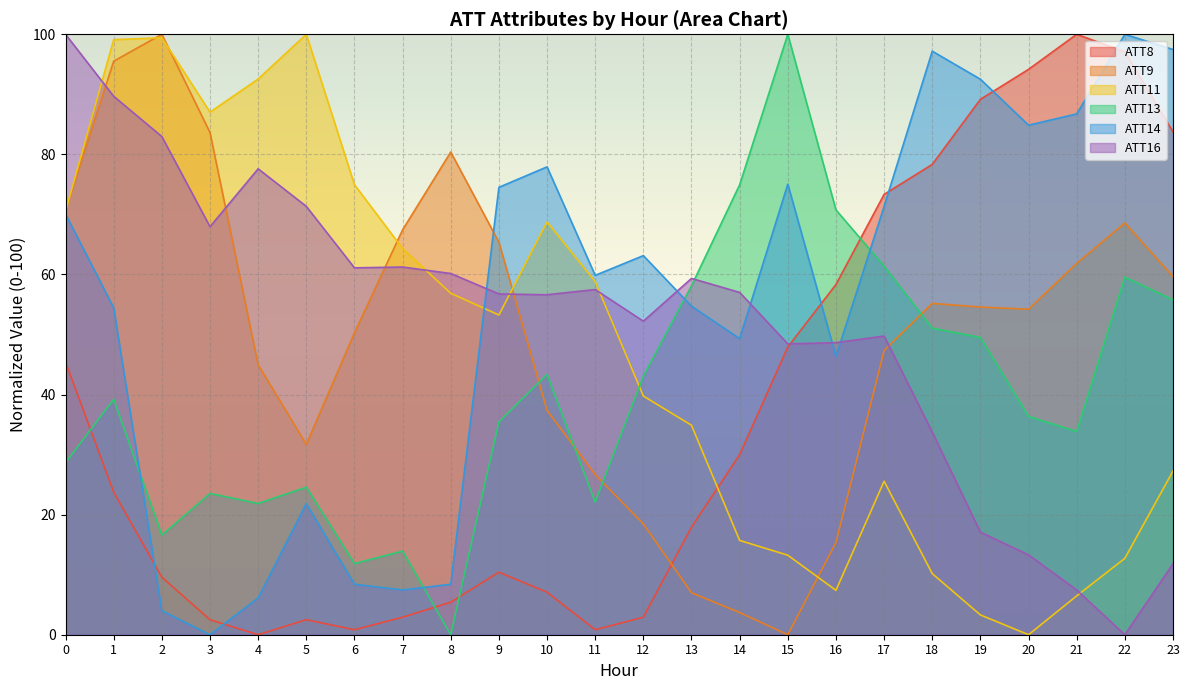

In ATT14, how many points are lower than both neighbors (excluding endpoints)?

6